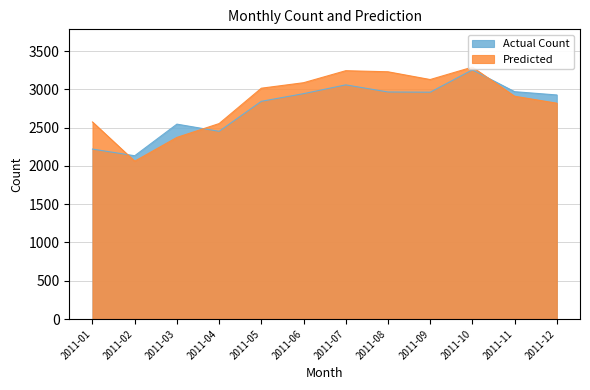

True or false: Predicted and Actual Count cross at least once.

True